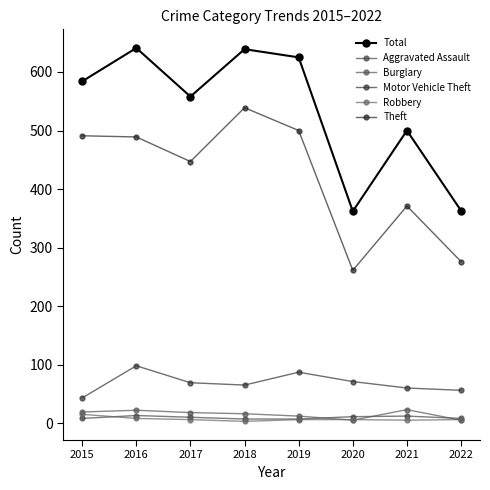

In Burglary, how many points are lower than both neighbors (excluding endpoints)?

1